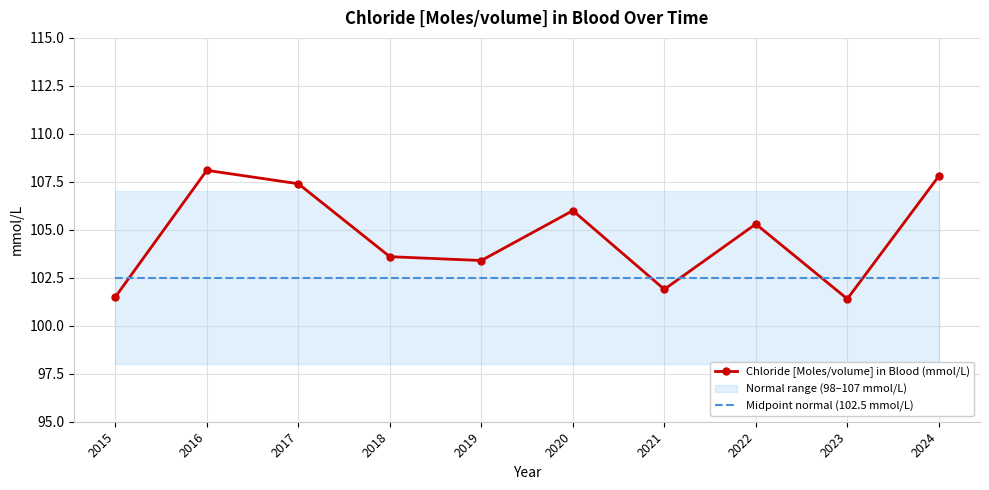

Reading right to left, transcribe all the data shown in this chart.

Chloride [Moles/volume] in Blood (mmol/L): 107.8	101.4	105.3	101.9	106.0	103.4	103.6	107.4	108.1	101.5
Midpoint normal (102.5 mmol/L): 102.5	102.5	102.5	102.5	102.5	102.5	102.5	102.5	102.5	102.5